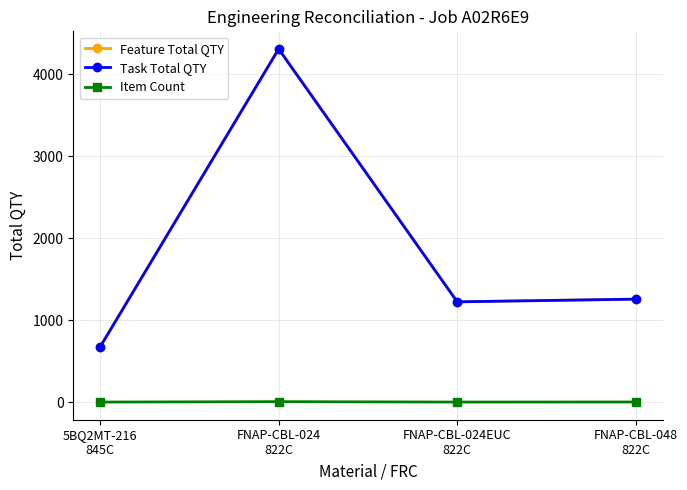

True or false: Task Total QTY and Feature Total QTY cross at least once.

False